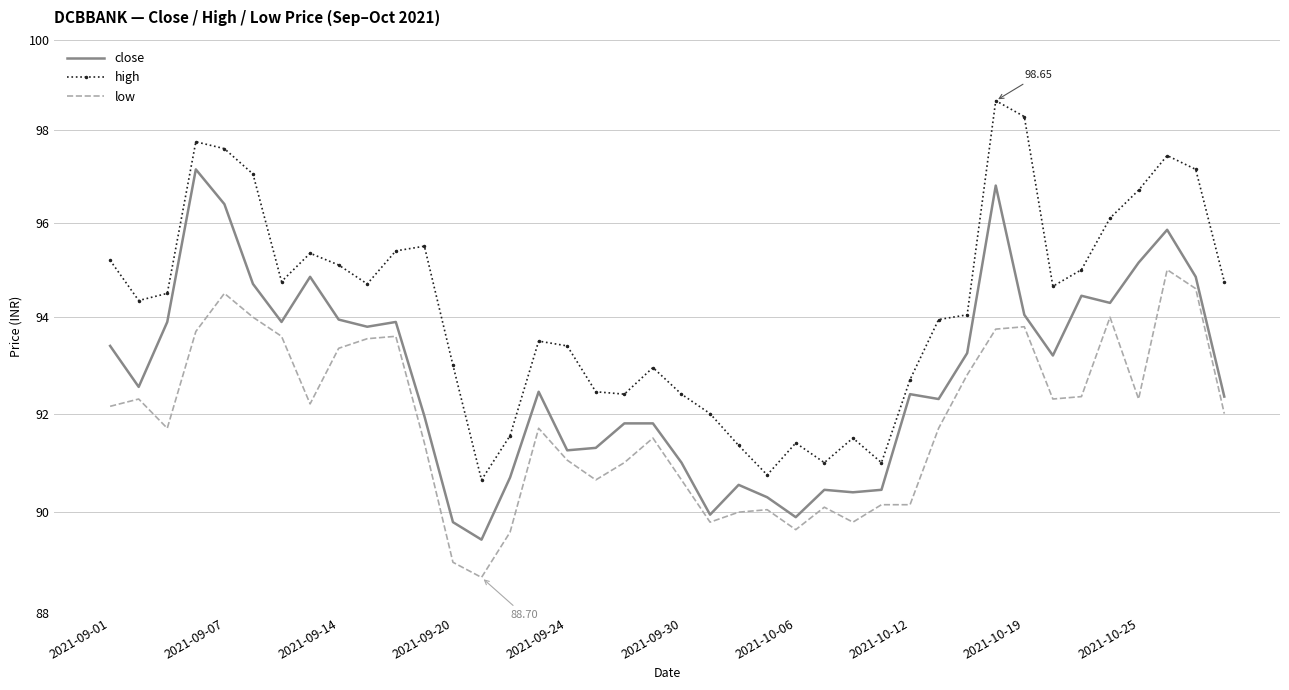

True or false: close and low intersect in this chart.

False